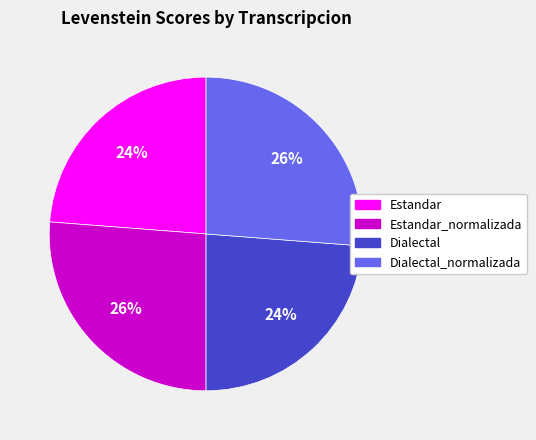

What percentage is the Dialectal slice, to the nearest percent?

24%